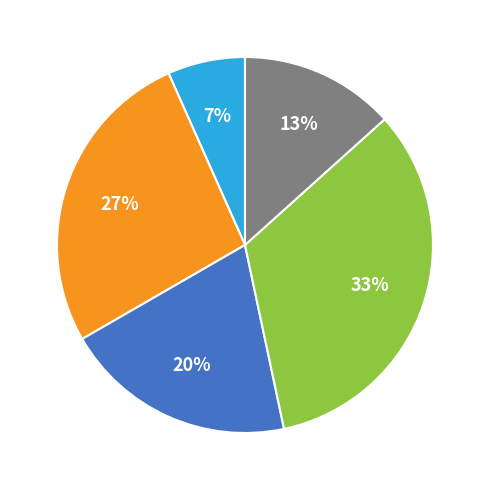

To the nearest percent, what is the average slice percentage?

20%